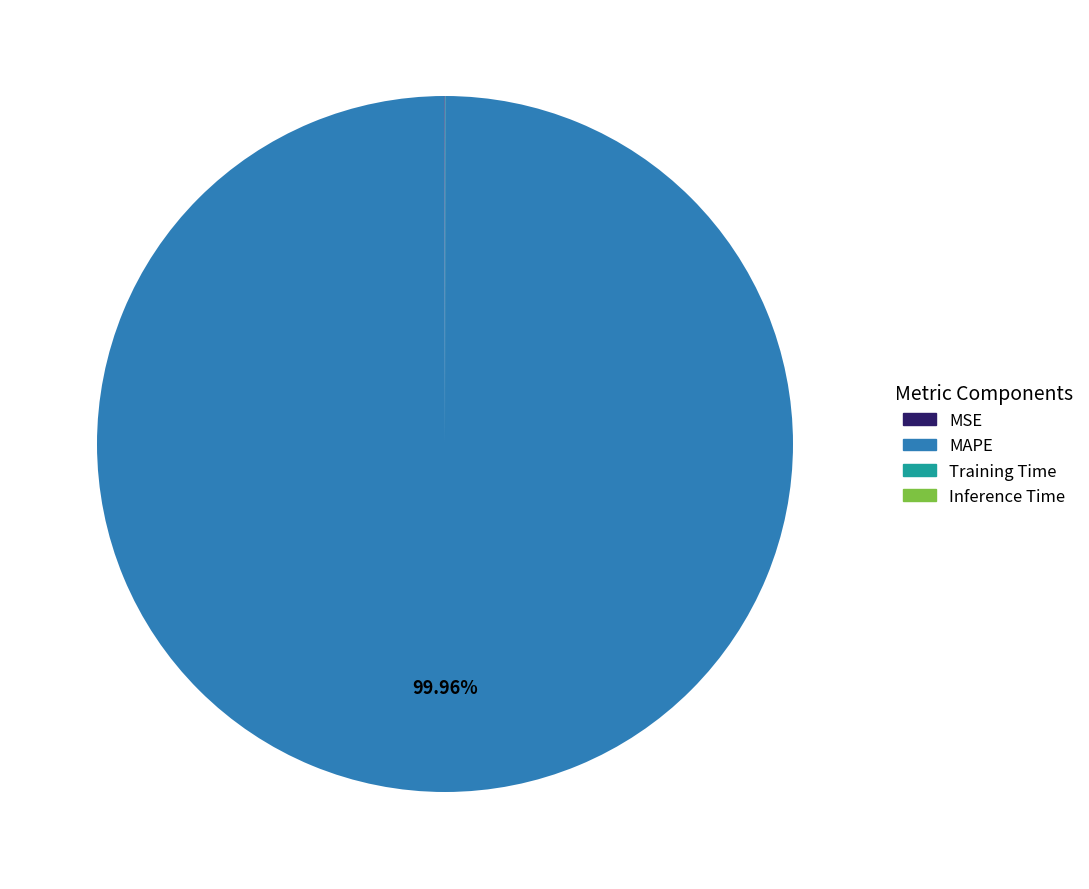

Which slice is the largest?

MAPE